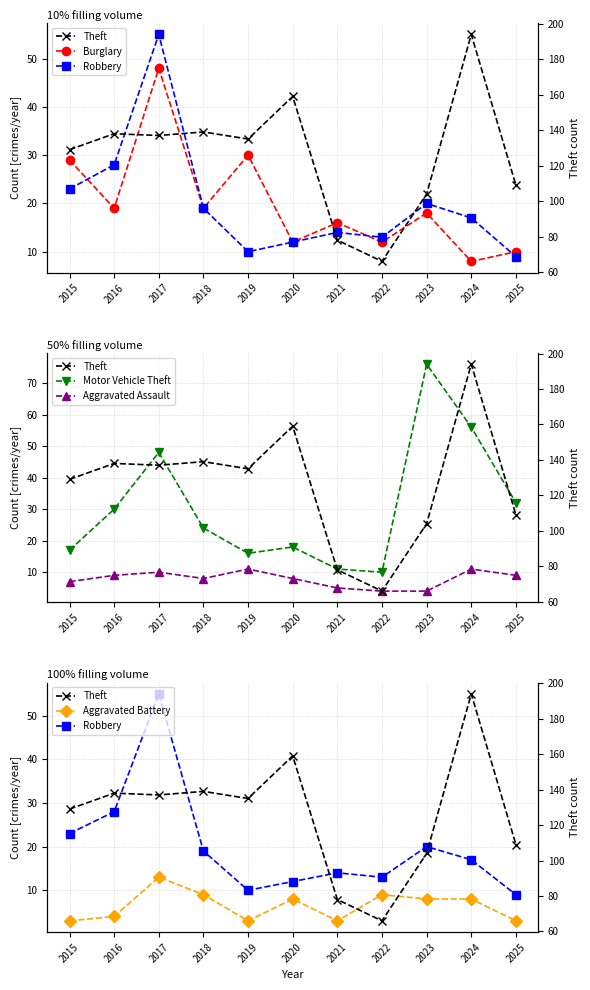

Count the number of data series in this chart.

6